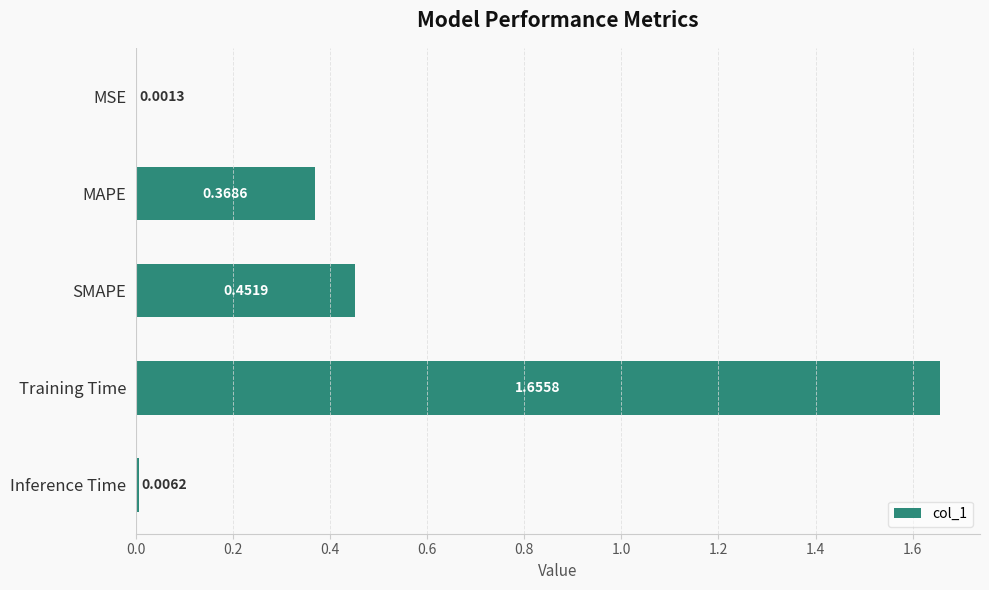

At which category does the chart reach its peak across all series?

Training Time